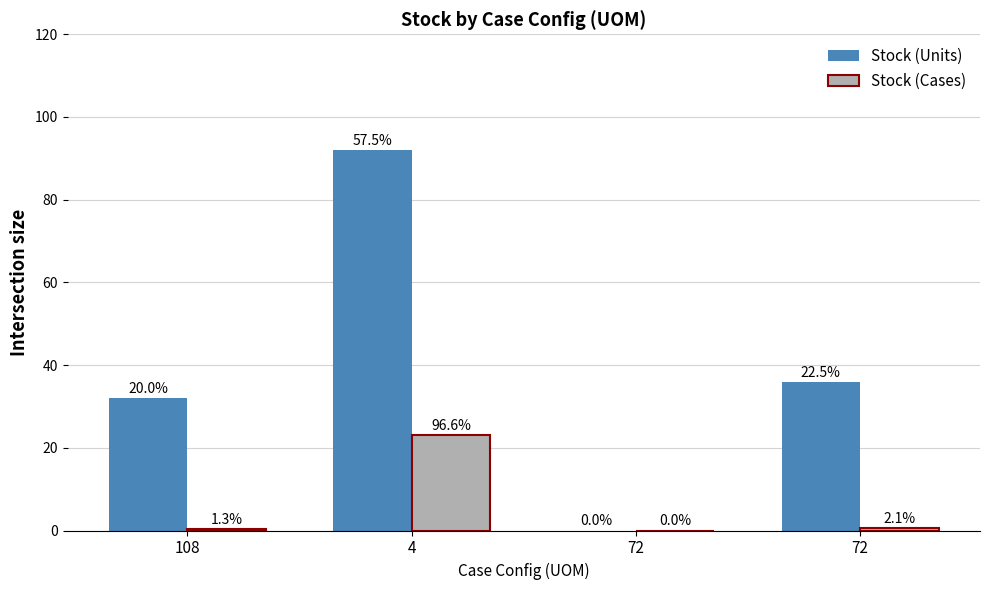

How many groups of bars are there?

4